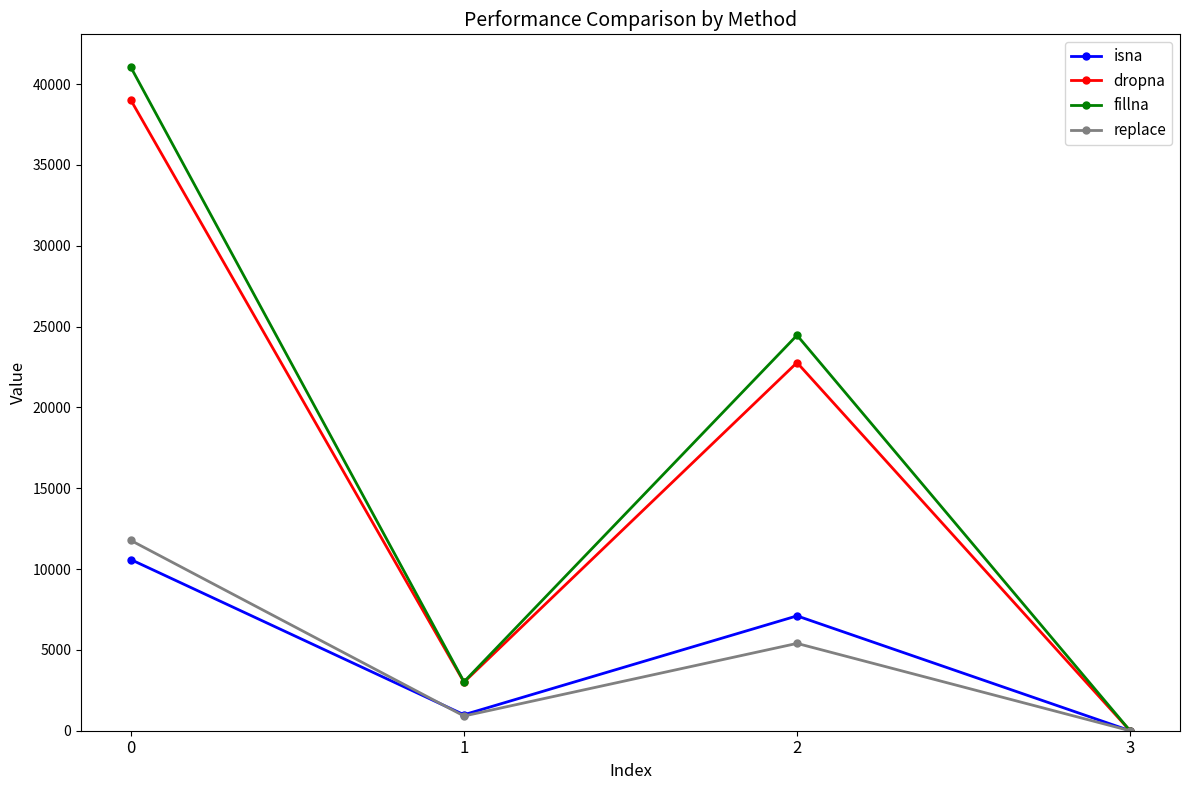

True or false: replace has more than 2 interior local peaks.

False